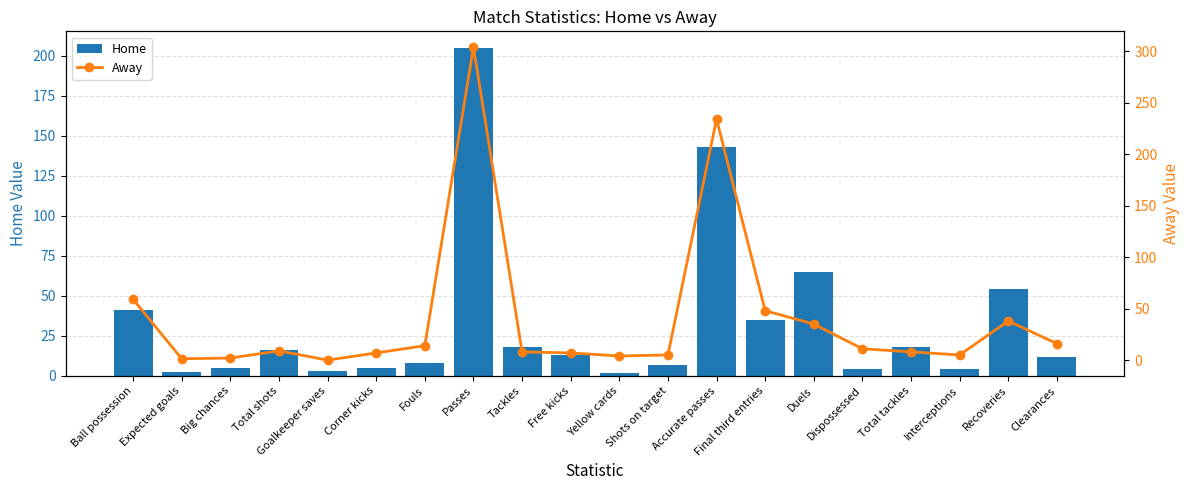

What position from the right is Final third entries?

7